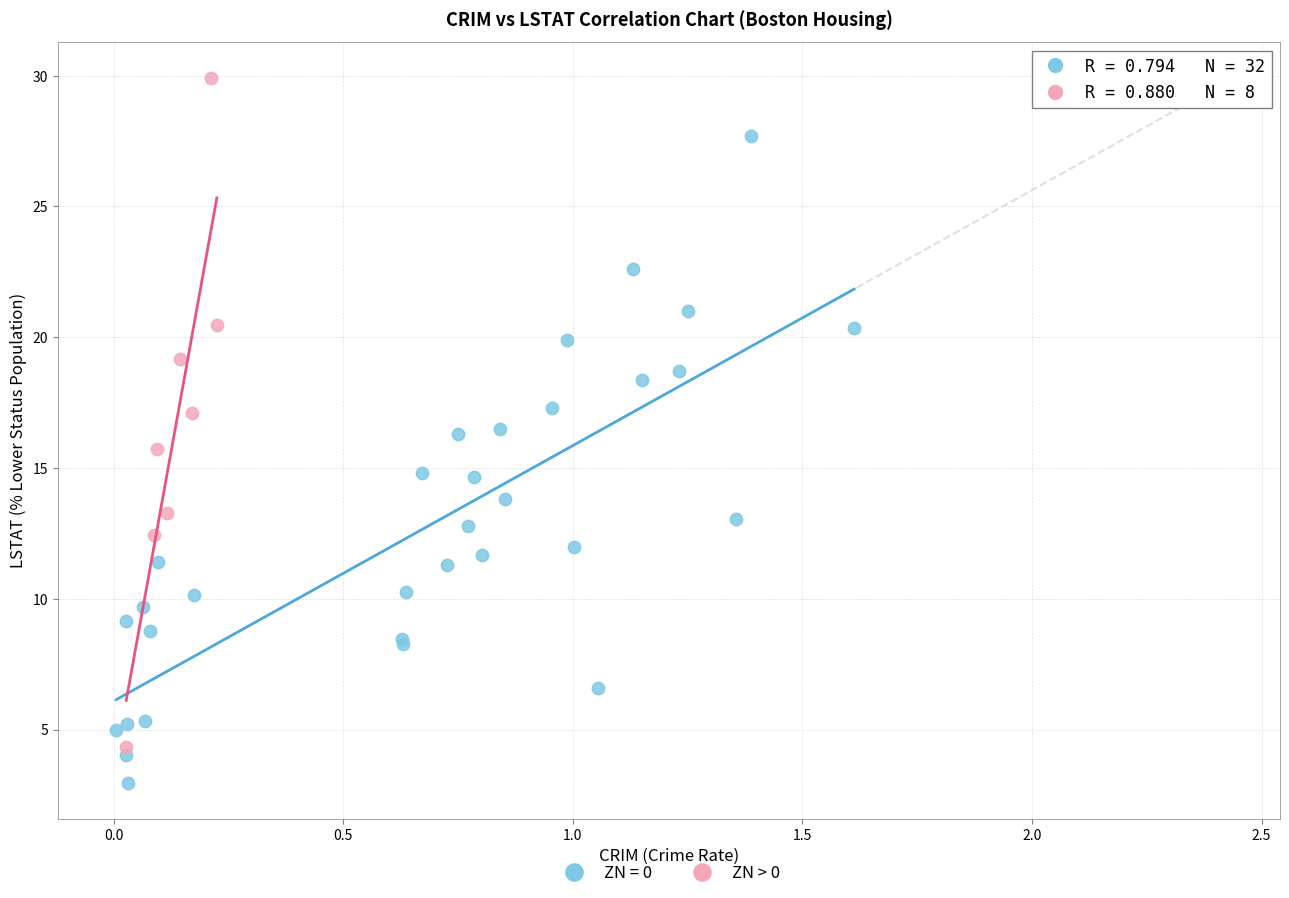

Which series reaches the maximum Y coordinate?

ZN > 0